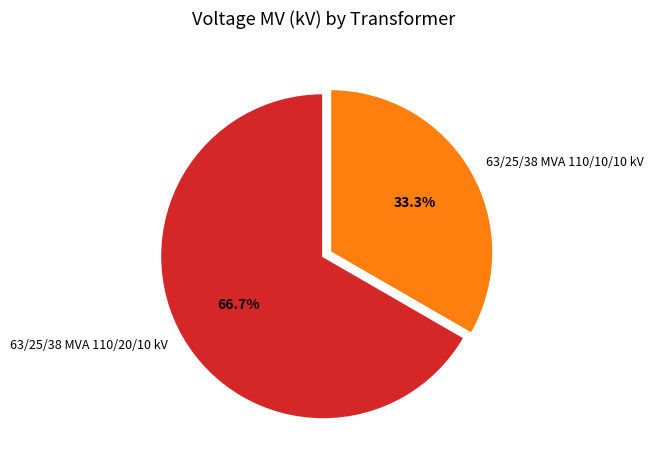

Which slice is the smallest?

63/25/38 MVA 110/10/10 kV